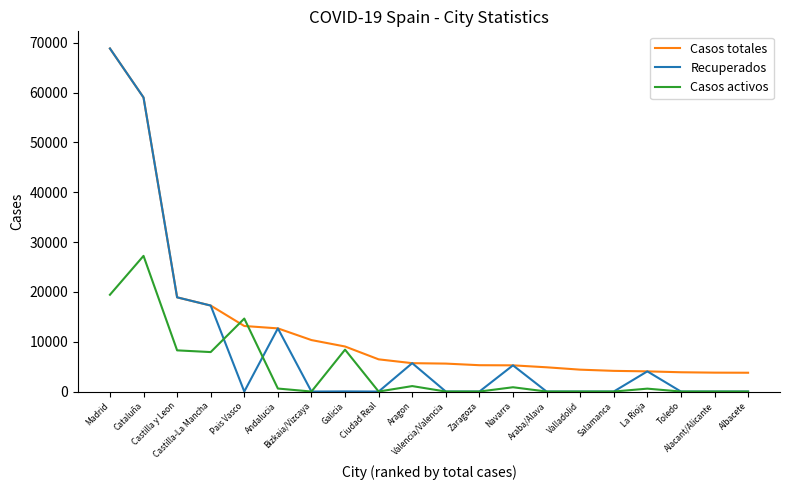

What is the maximum value shown in the chart?

68852